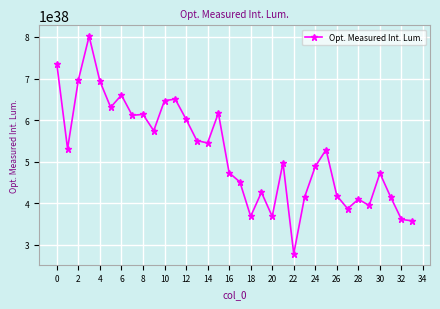

How many lines are shown in the chart?

1